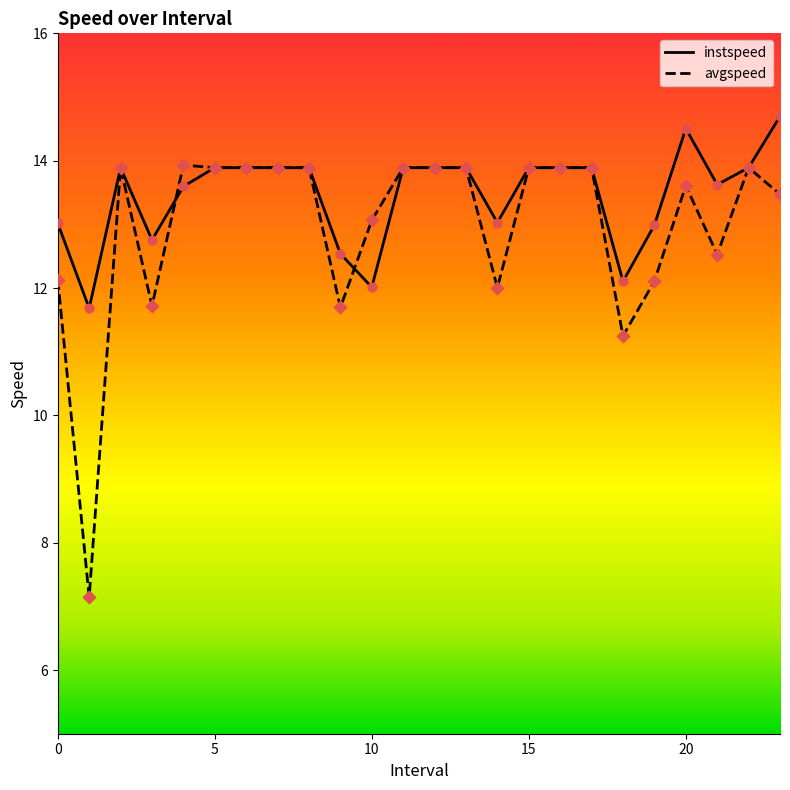

Which series has the largest total across all categories?

instspeed